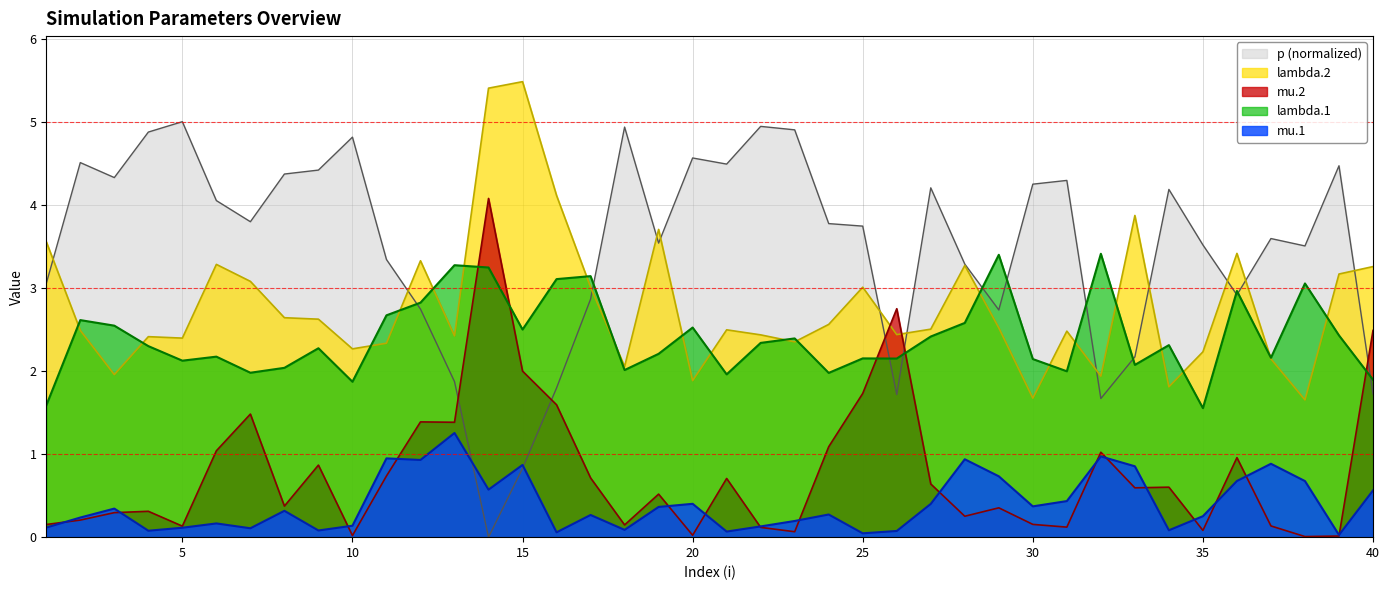

True or false: lambda.1 has more than 0 points higher than both neighbors.

True